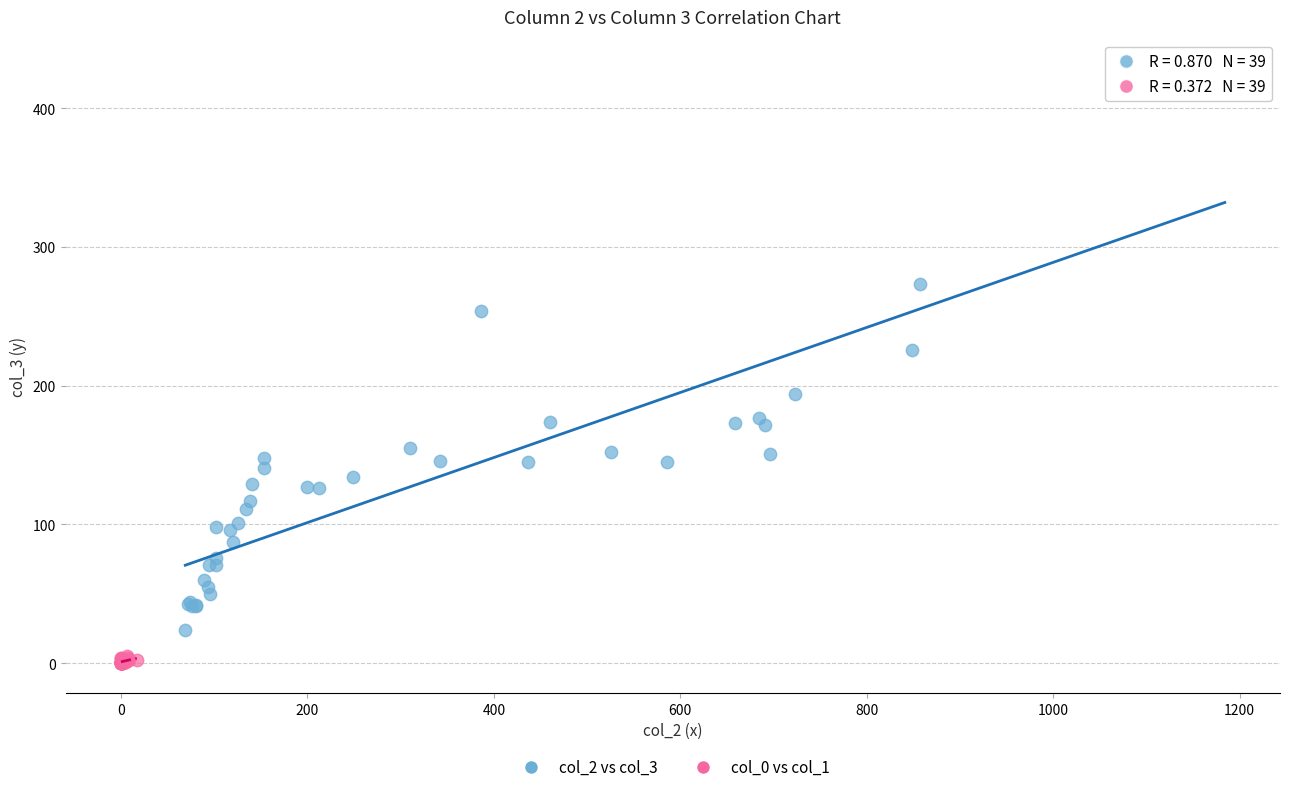

Which series reaches the maximum Y coordinate?

col_2 vs col_3